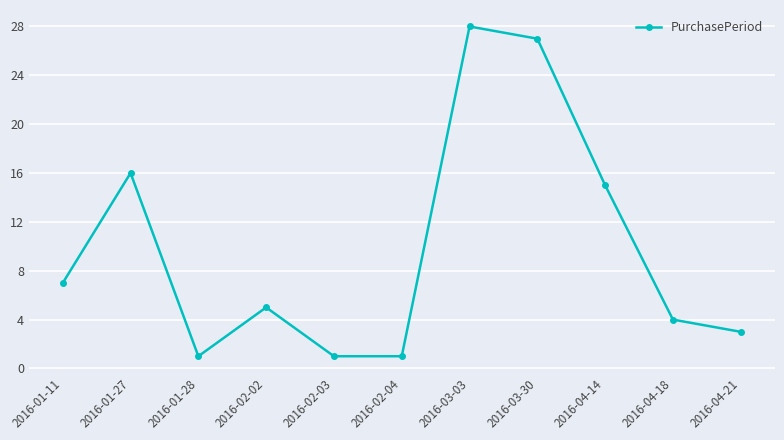

Where is the data nearest to the value 14?

2016-04-14